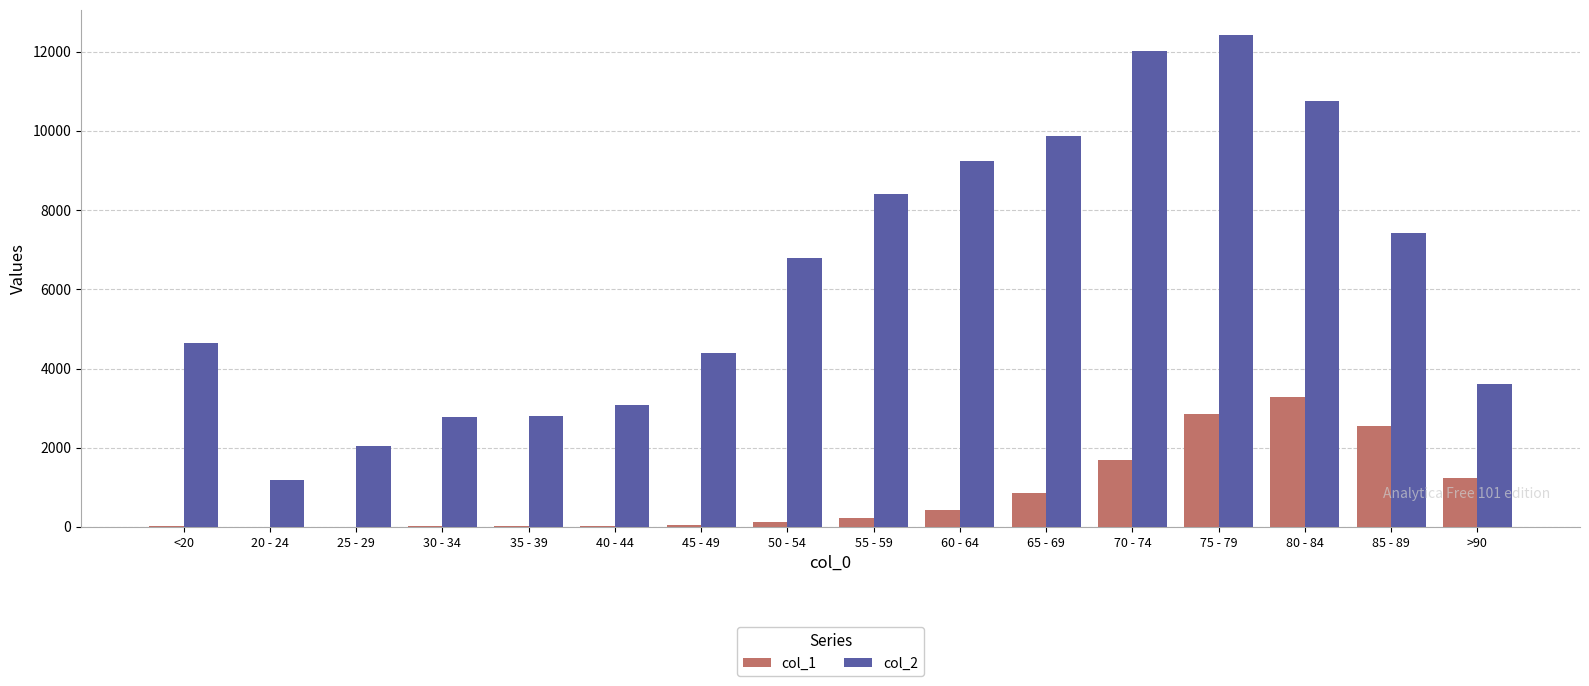

What is the spread (max minus min) of values at 75 - 79?

9586